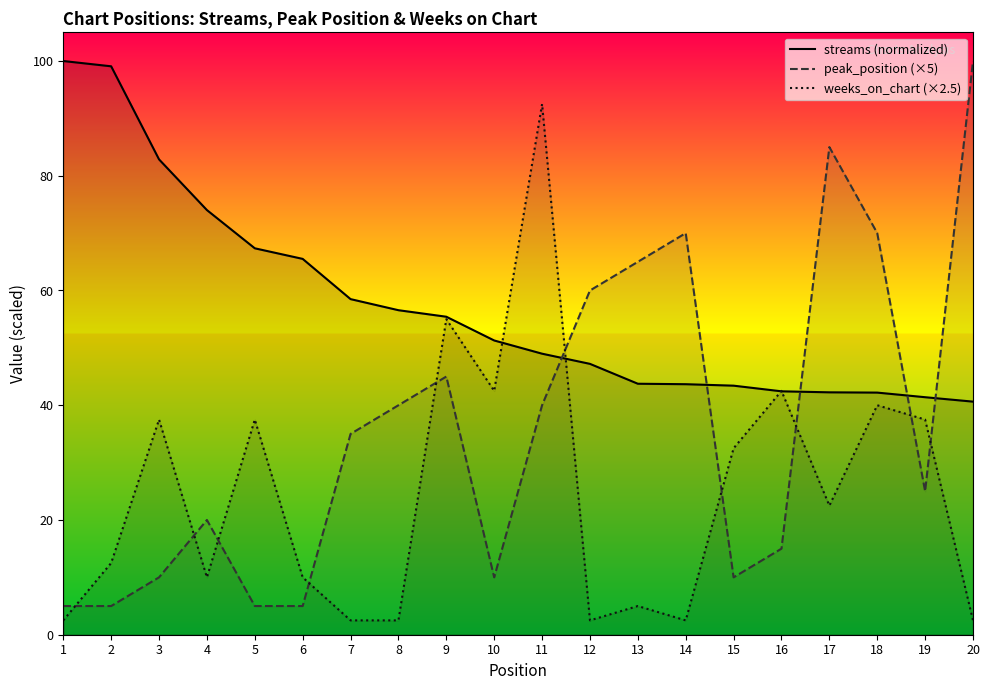

What is the value of the peak_position (×5) point at the 2nd from the left?

5.0